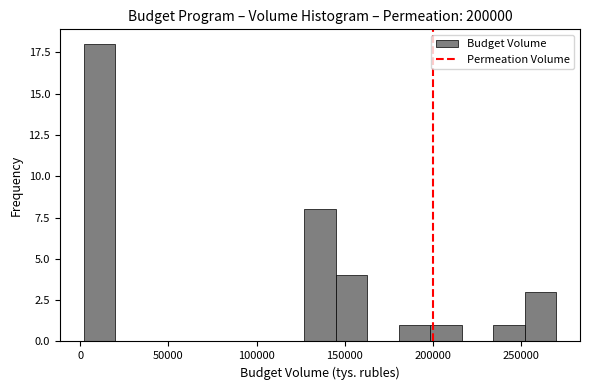

Around what value on the x-axis is the tallest bar? Give the approximate position of its centre, as read against the axis.

10000